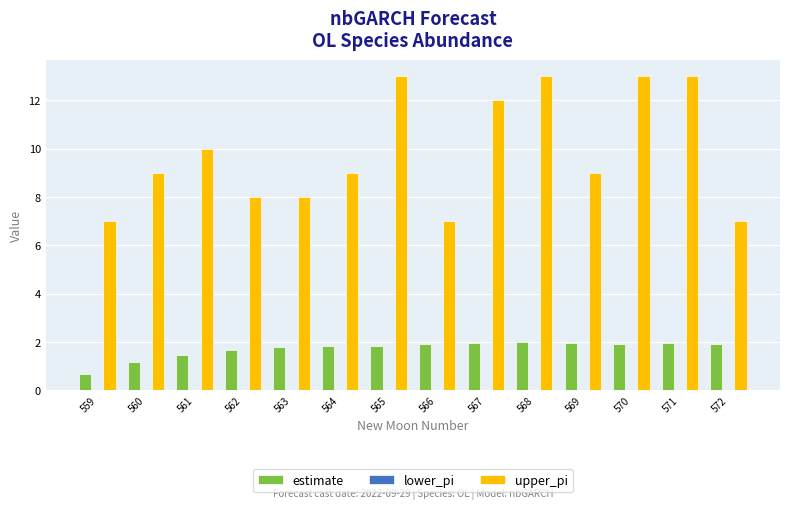

At which category does the chart reach its minimum across all series?

559